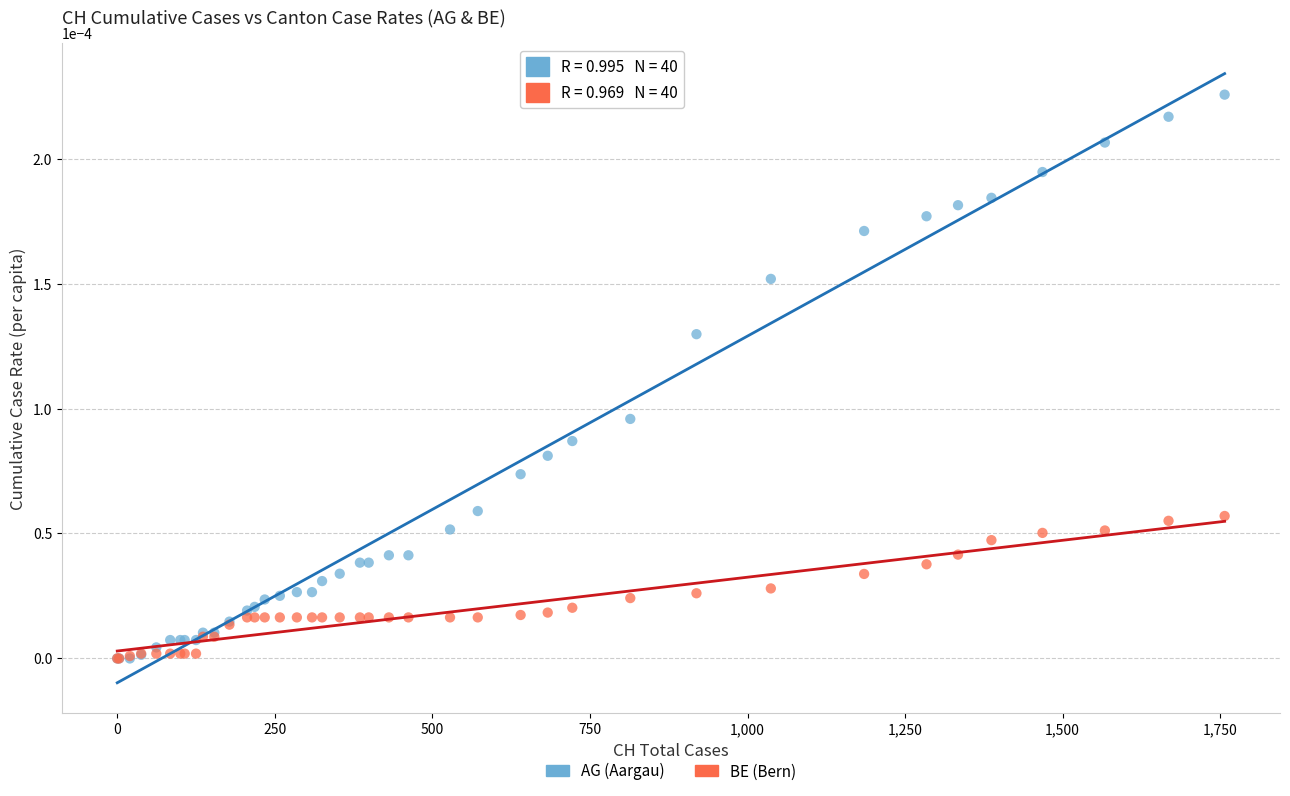

What are all the series names shown in the legend?

AG (Aargau), BE (Bern)